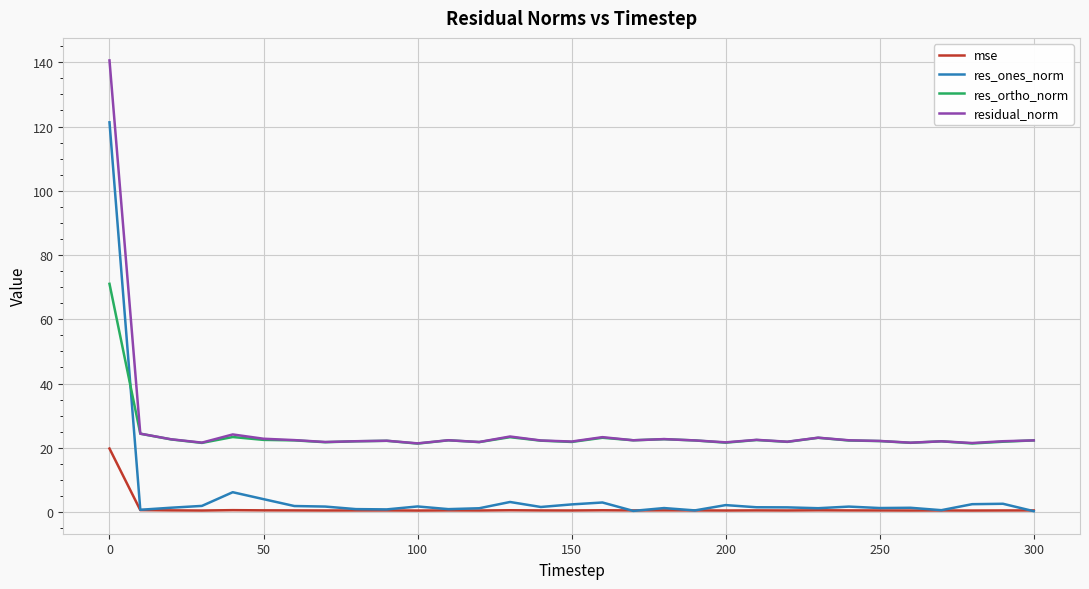

List the series in order of their peak value, lowest first.

mse, res_ortho_norm, res_ones_norm, residual_norm